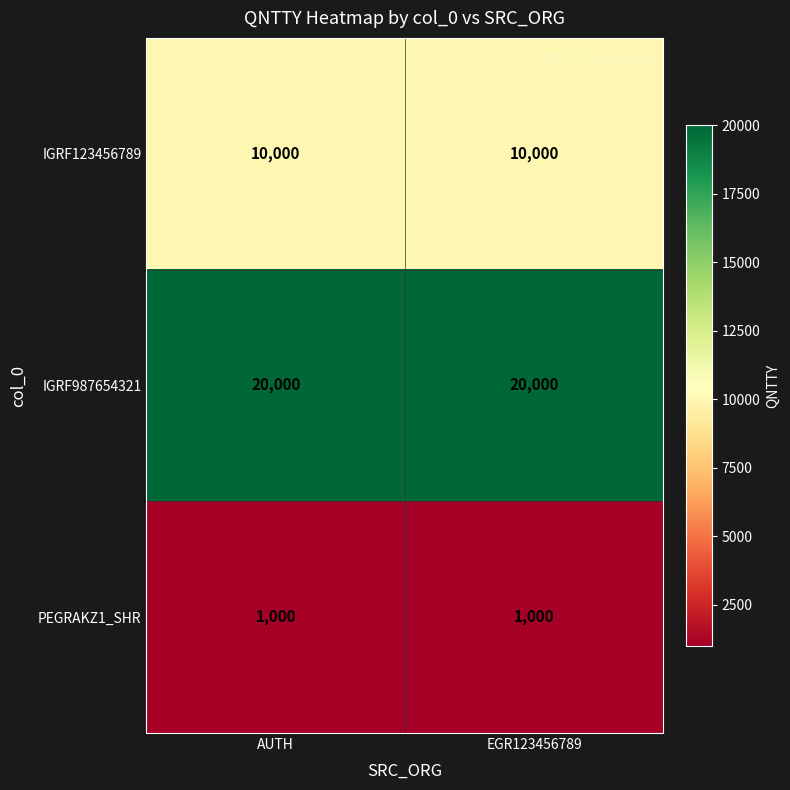

The PEGRAKZ1_SHR series shows 1000 at AUTH. True or false?

True